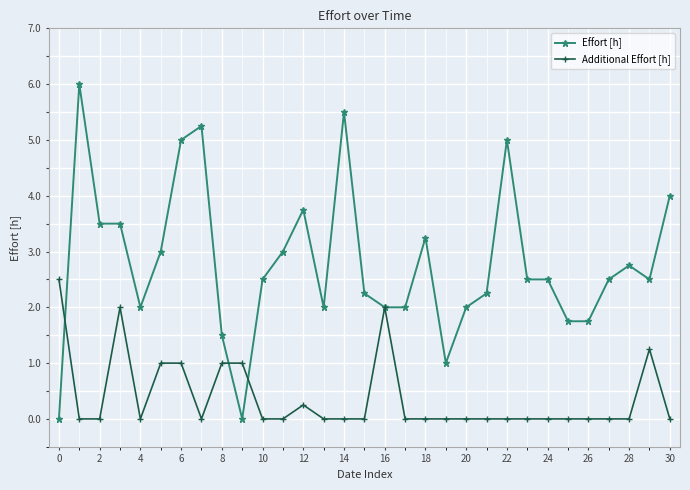

Rank the series by their average value, from highest to lowest.

Effort [h], Additional Effort [h]